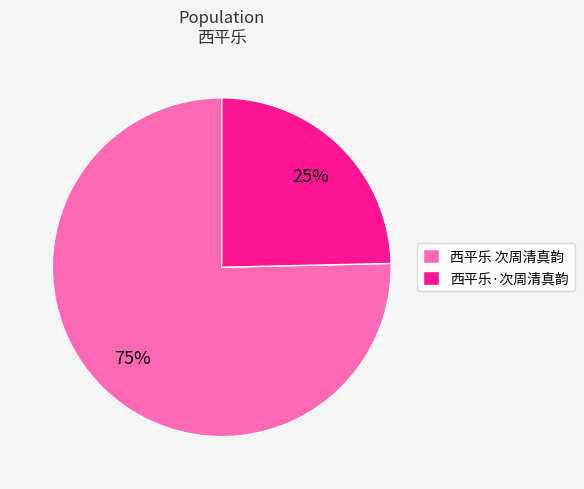

Which category accounts for the majority?

西平乐 次周清真韵